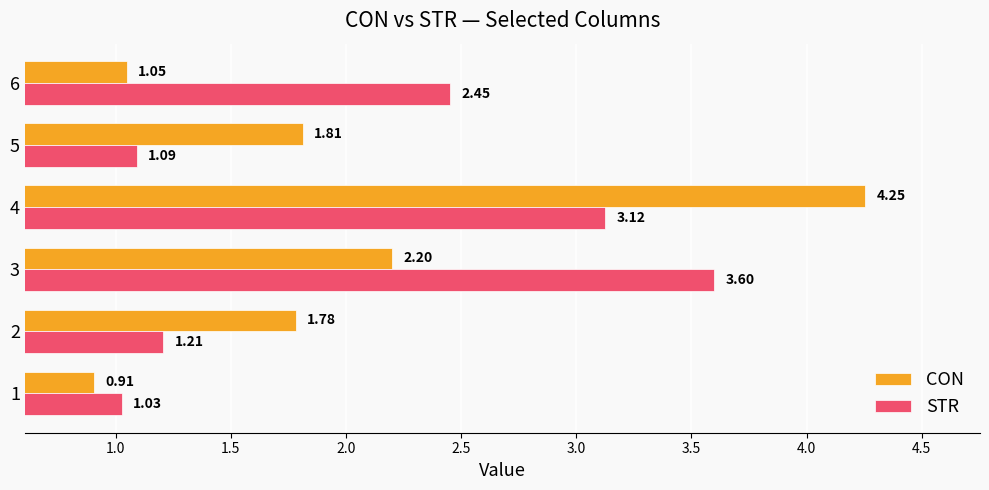

List the labels in order of STR value, largest first.

3, 4, 6, 2, 5, 1